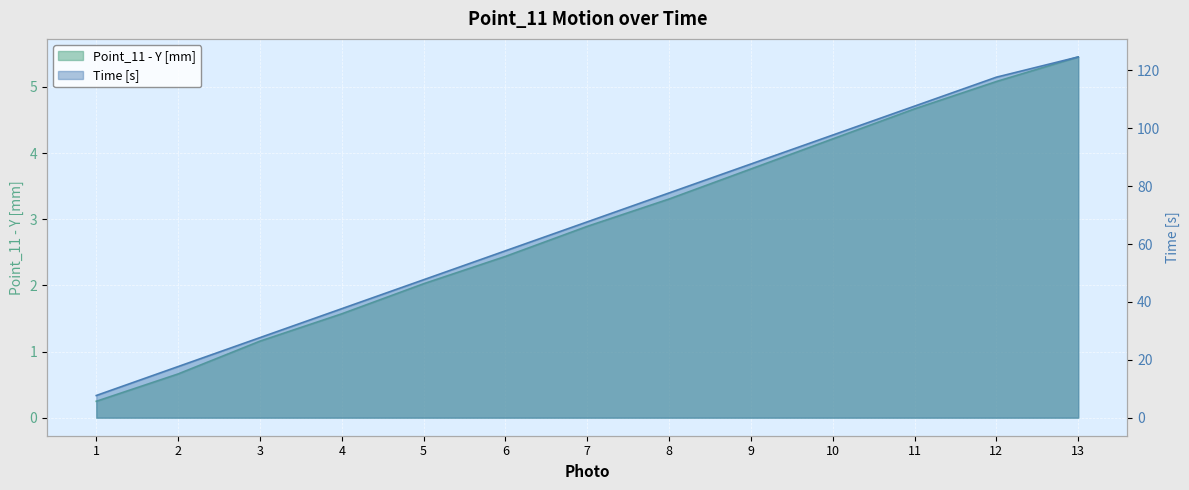

What is the greatest value displayed?

124.7